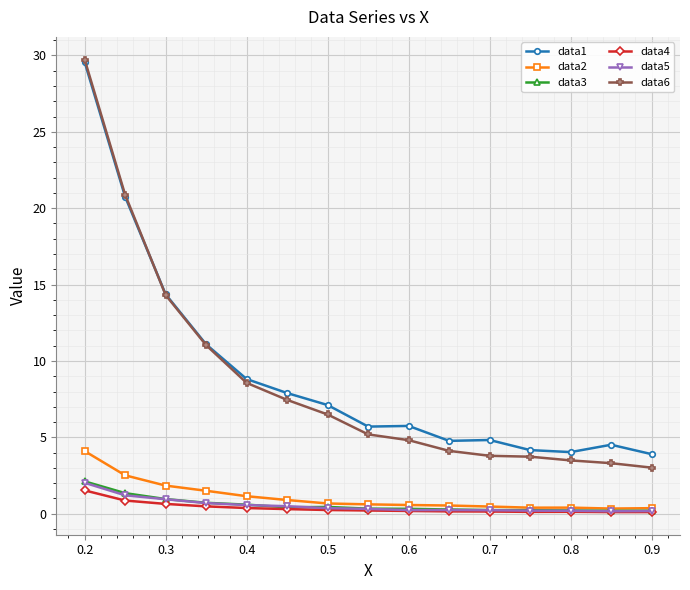

True or false: data4 has more than 0 interior local peaks.

True